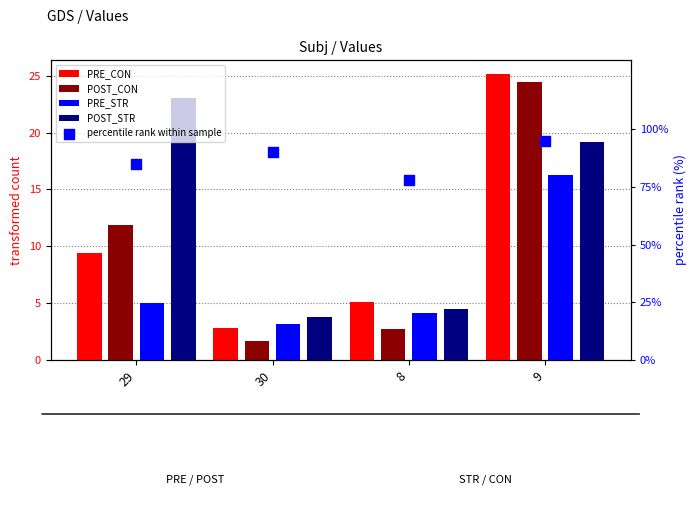

At how many categories does at least one series exceed 89?

2